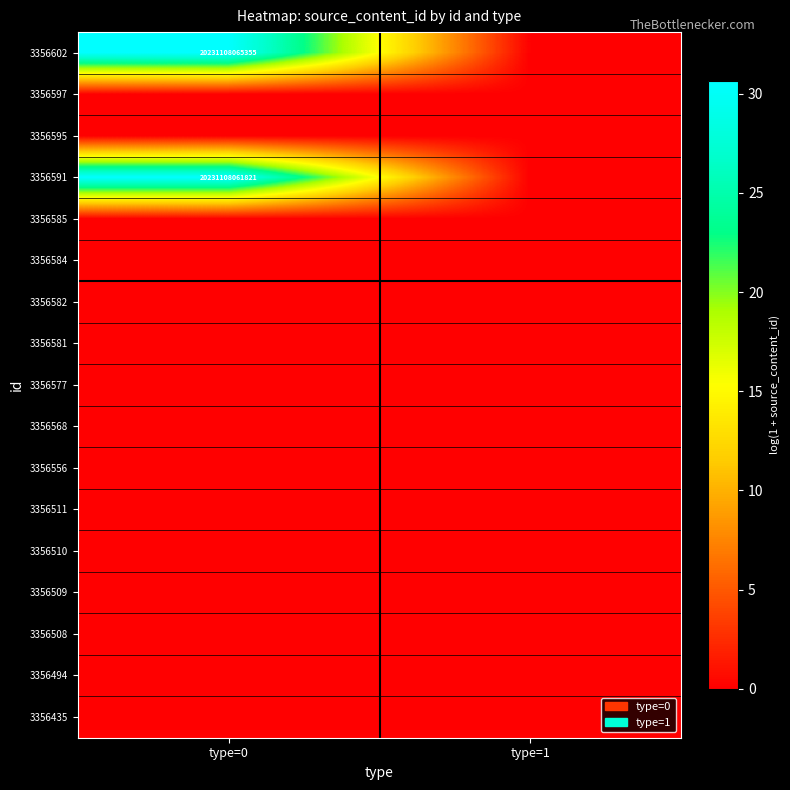

Rank the series by their maximum value, from highest to lowest.

3356602, 3356591, 3356597, 3356595, 3356585, 3356584, 3356582, 3356581, 3356577, 3356568, 3356556, 3356511, 3356510, 3356509, 3356508, 3356494, 3356435